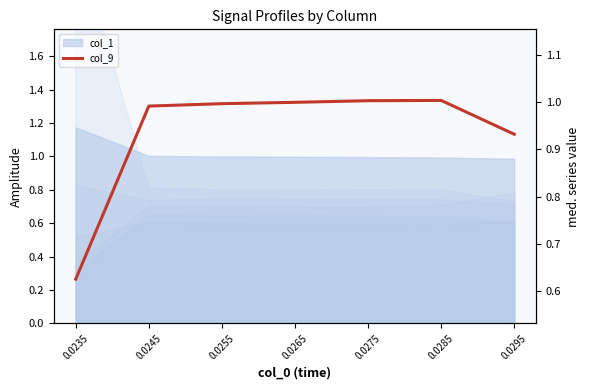

What is the difference between the second highest and minimum values?

0.4